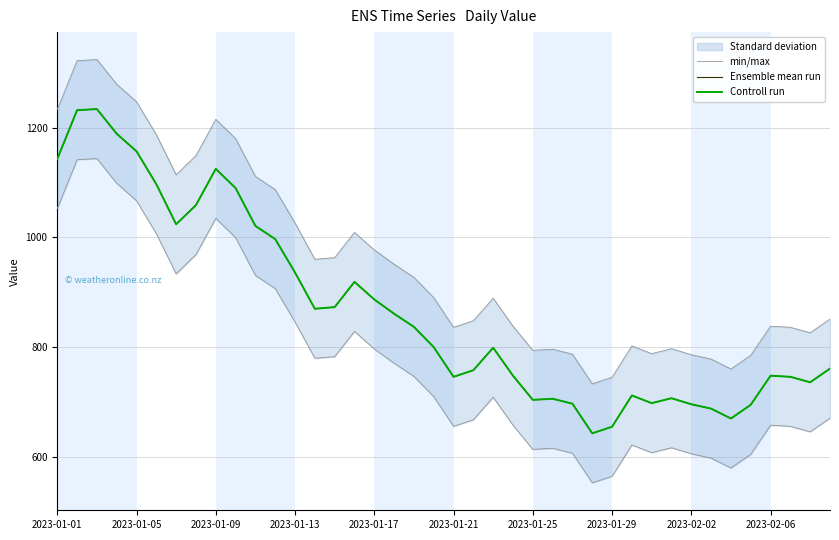

Is the value of min/max at 18 greater than the value of Ensemble mean run at 2023-01-13?

No